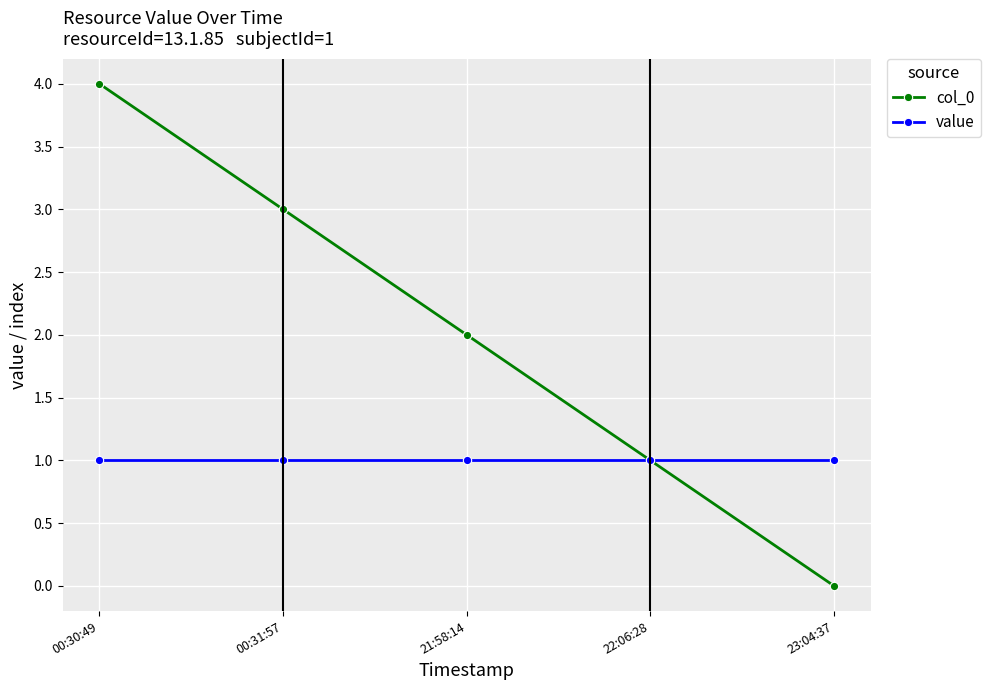

List the series in order of their overall mean, lowest first.

value, col_0